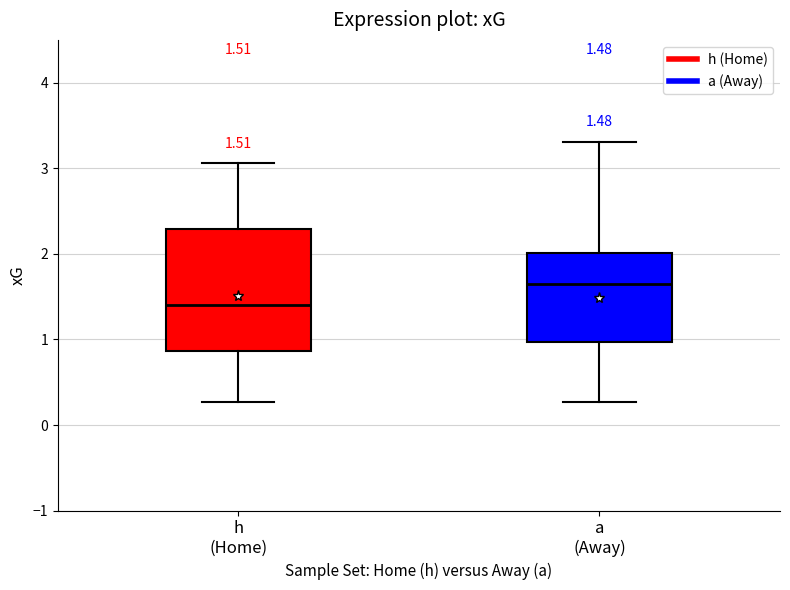

Which box's median line is the highest?

a (Away)